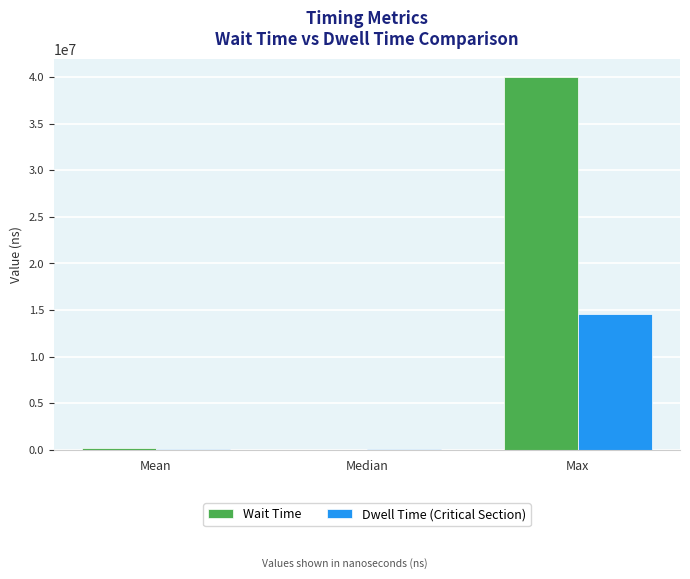

Where does the Dwell Time (Critical Section) series first go above 111875?

Mean